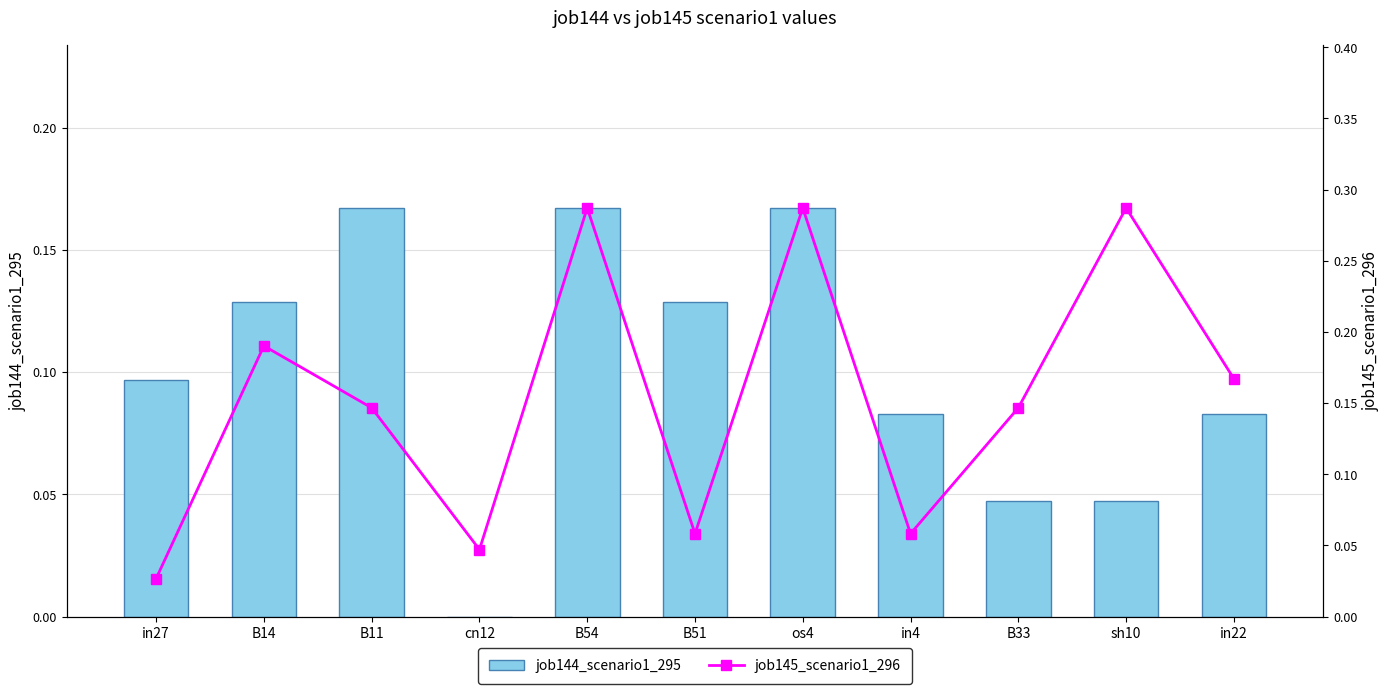

True or false: job144_scenario1_295 has a value of 0.0 at in4.

False